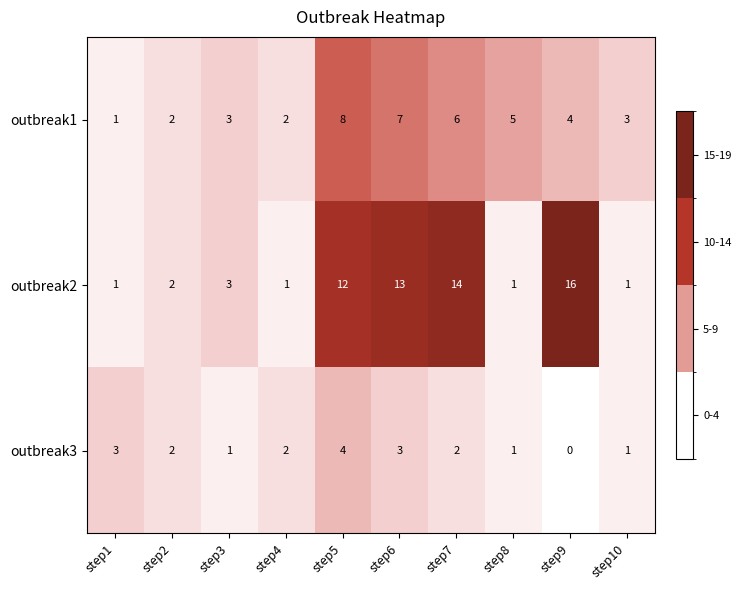

At which category is the sum across all series the highest?

step5